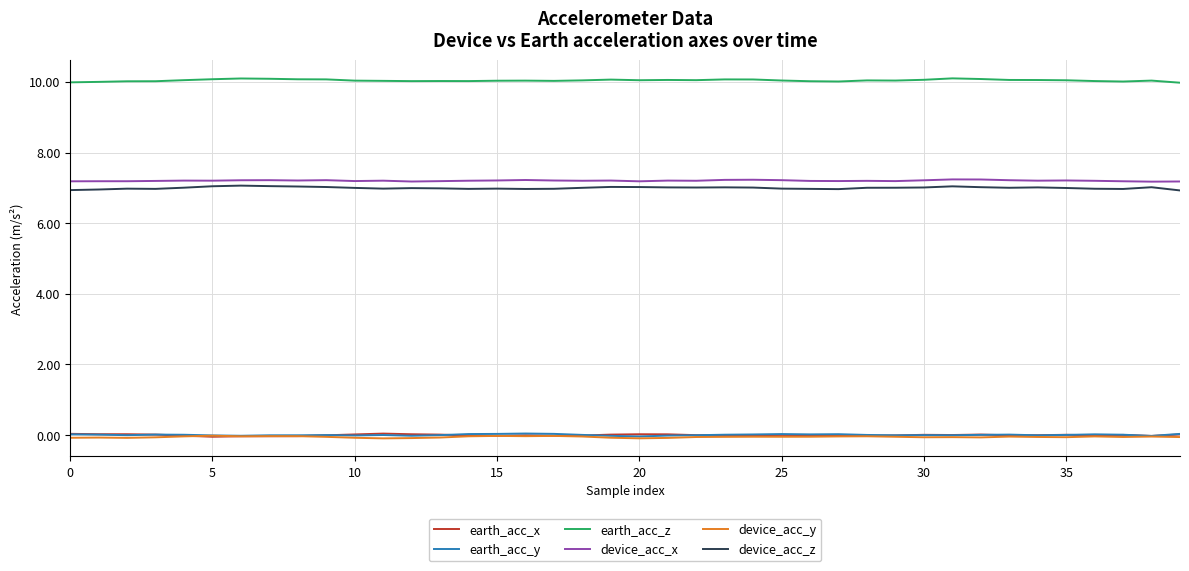

What is the smallest value displayed?

-0.1